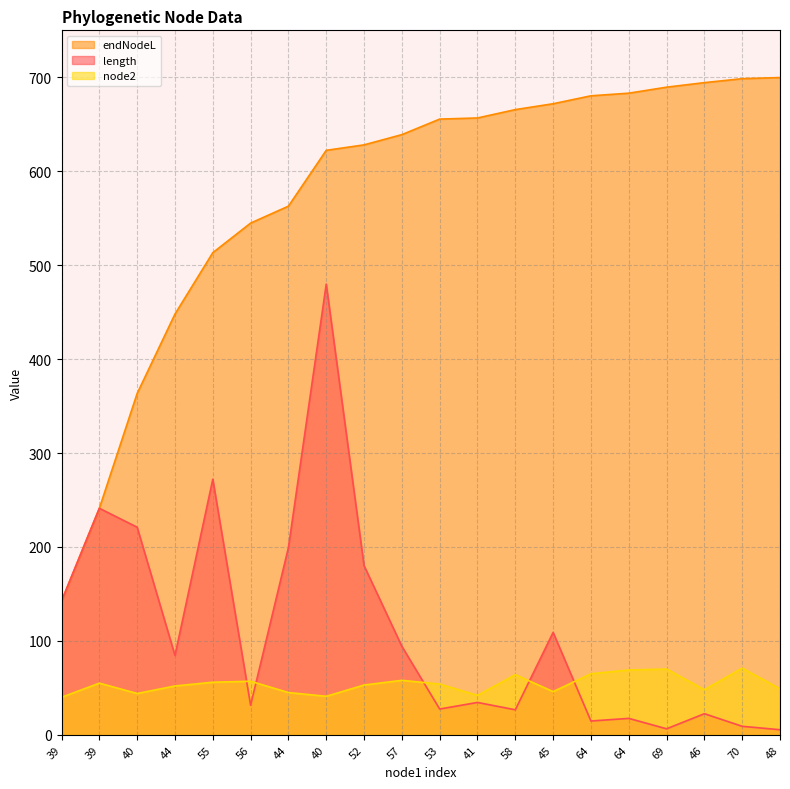

What is the approximate value of endNodeL at 53?

655.5